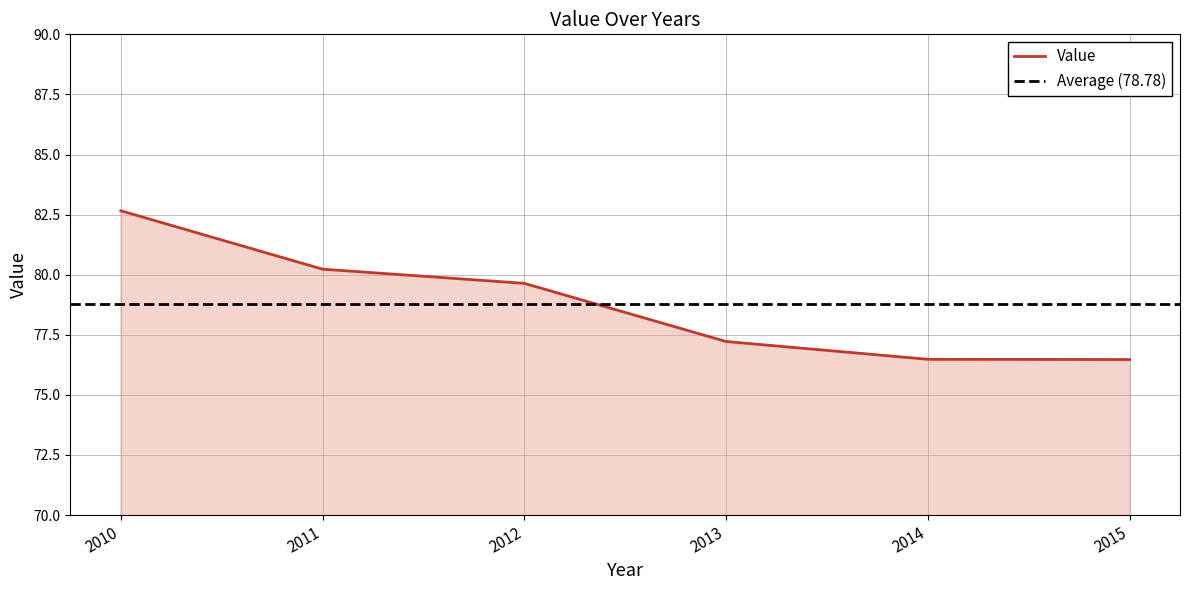

Is it true that the value at 2012 is 79.6?

True